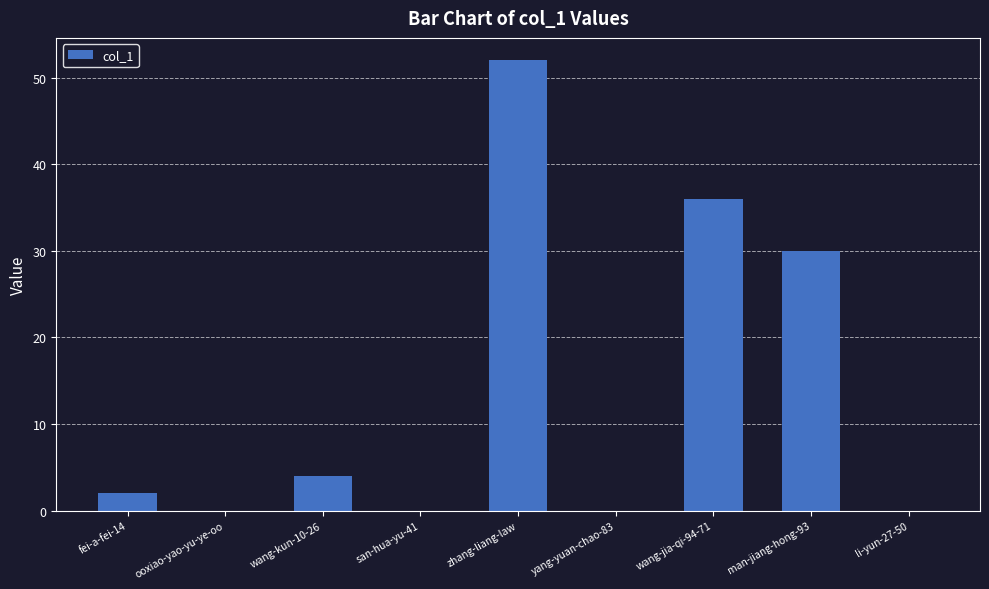

Is it true that the value at yang-yuan-chao-83 is 18?

False